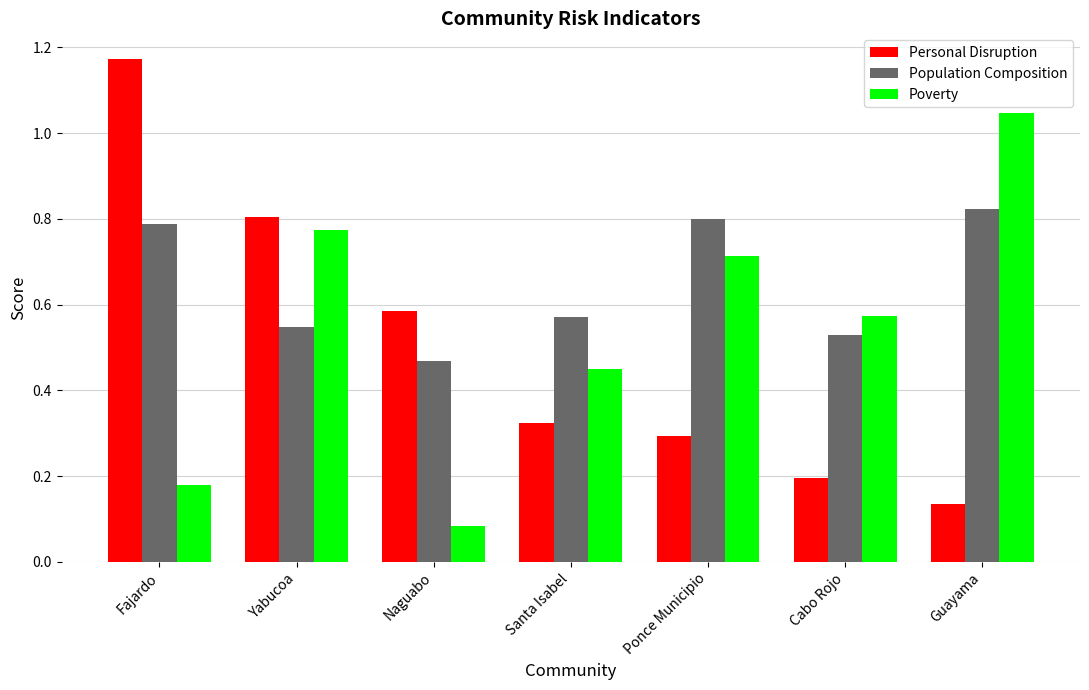

At which label does Personal Disruption reach its minimum?

Guayama